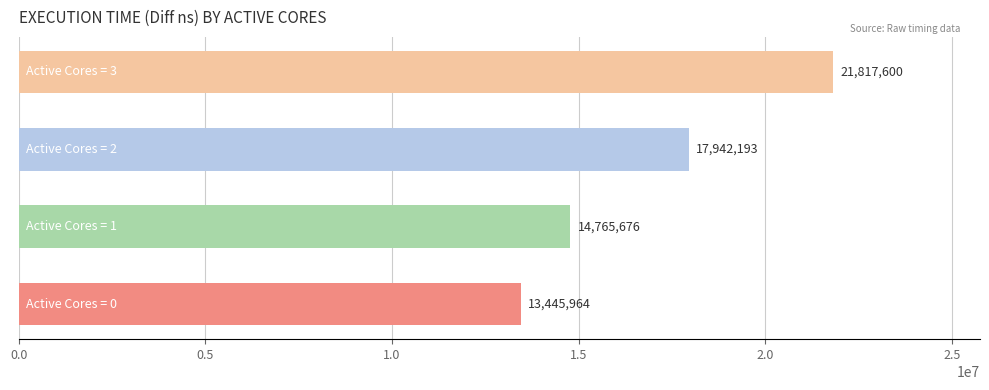

Reading bottom to top, transcribe all the data shown in this chart.

13445964	14765676	17942193	21817600